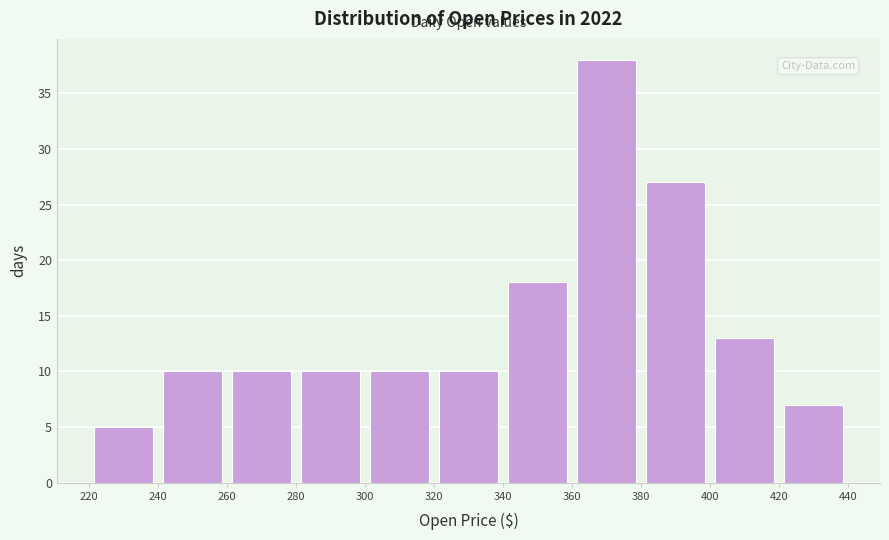

Reading left to right, list every bar in this chart as the range it spans on the x-axis followed by its height. The values are not printed on the chart, so give them approximately, as read against the axis.

220 to 240: 5
240 to 260: 10
260 to 280: 10
280 to 300: 10
300 to 320: 10
320 to 340: 10
340 to 360: 18
360 to 380: 38
380 to 400: 27
400 to 420: 13
420 to 440: 7